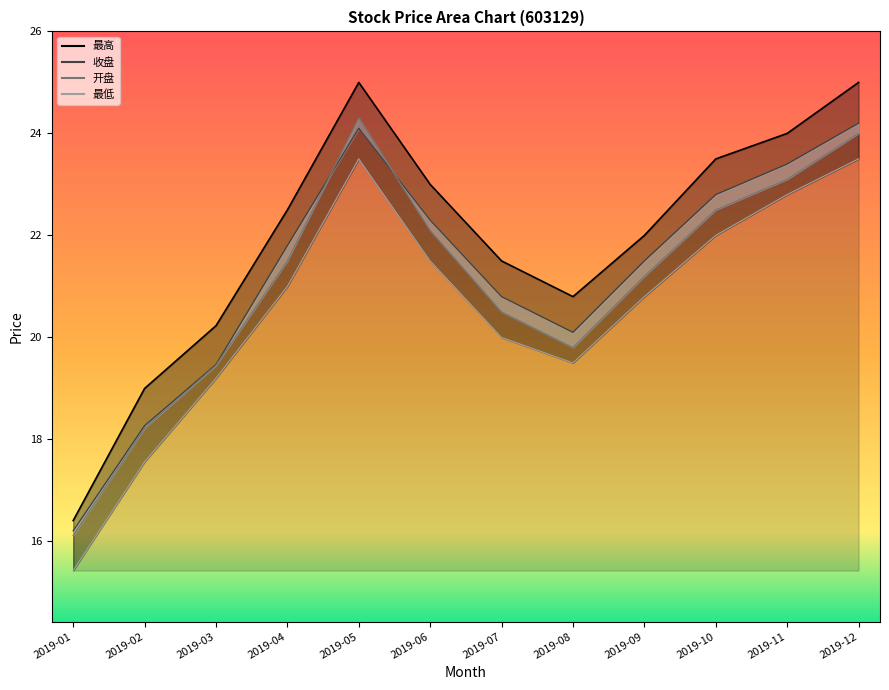

What is the sum of all 最低 values?

246.8